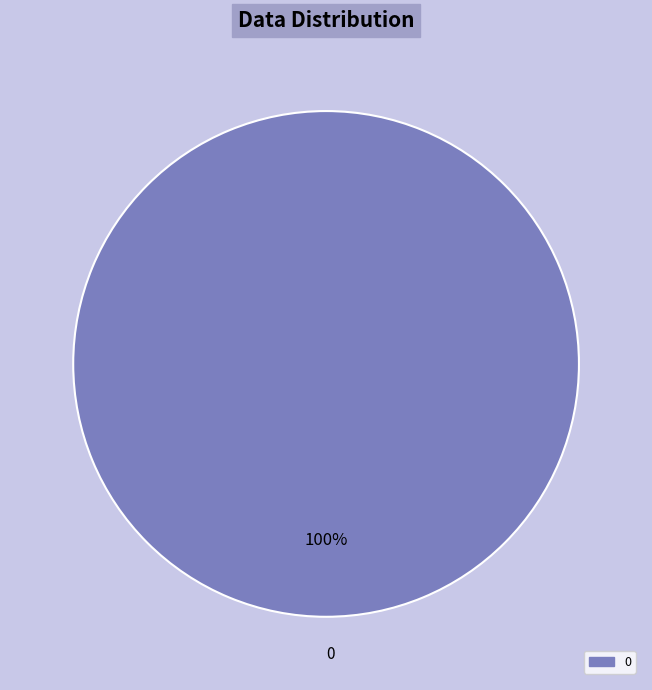

Is 0 the majority of the pie?

Yes